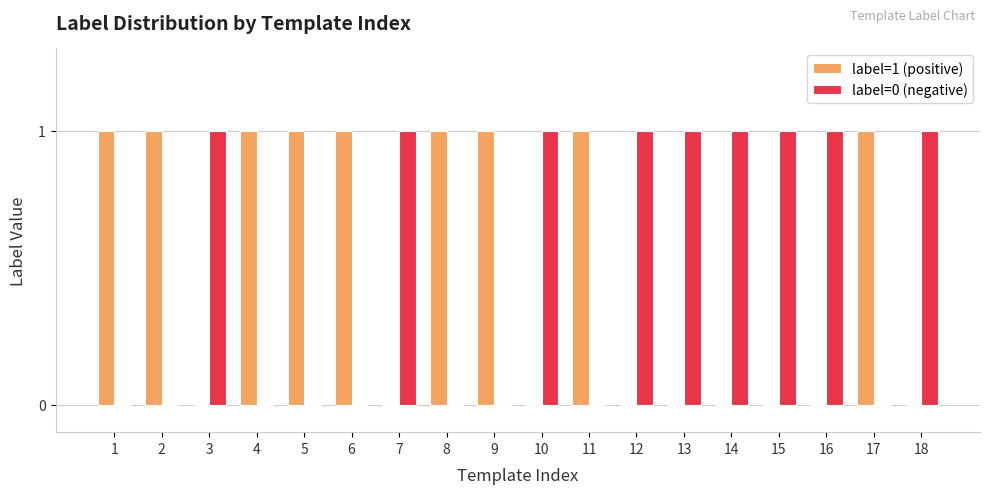

The label=1 (positive) series shows 0 at 18. True or false?

True